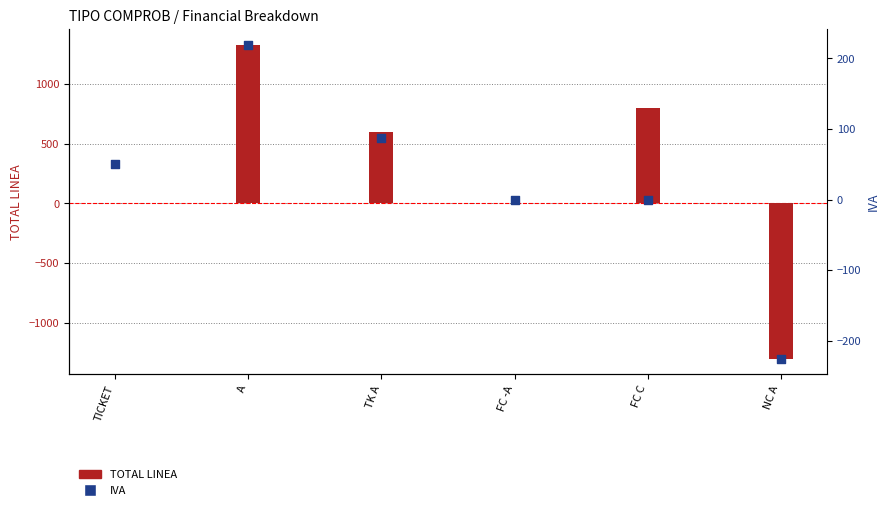

Which series has the largest Y range (max minus min)?

TOTAL LINEA